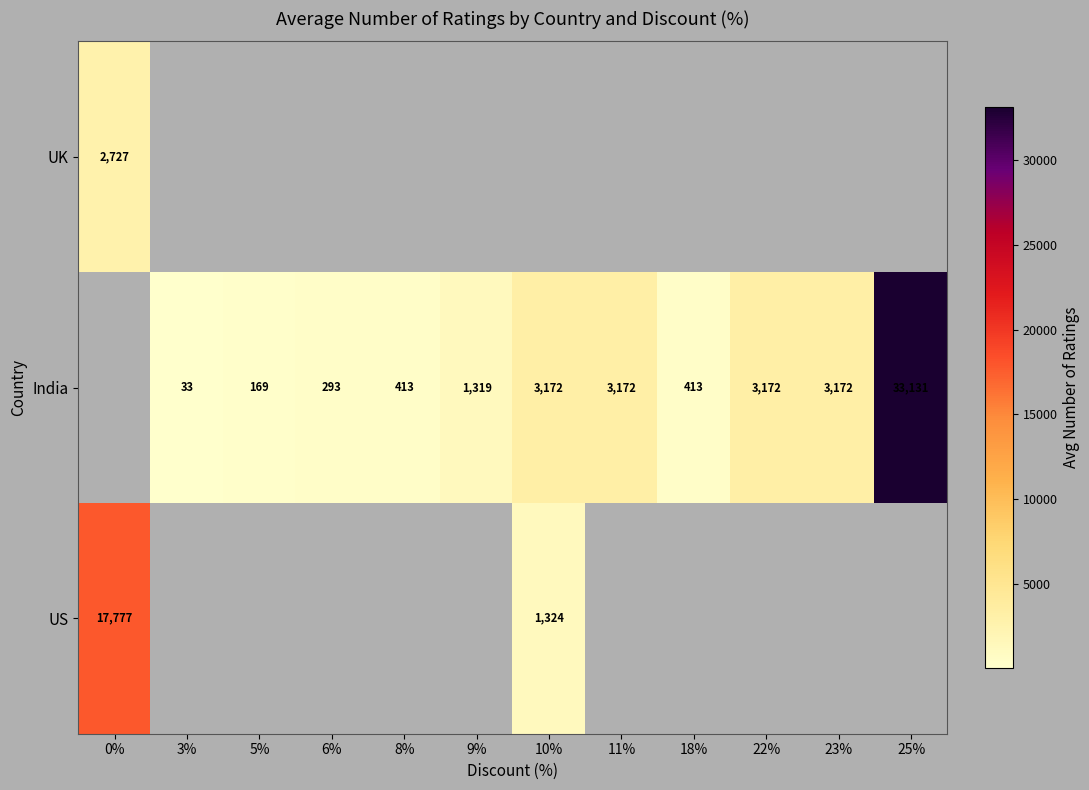

The India series shows 3172 at 23%. True or false?

True